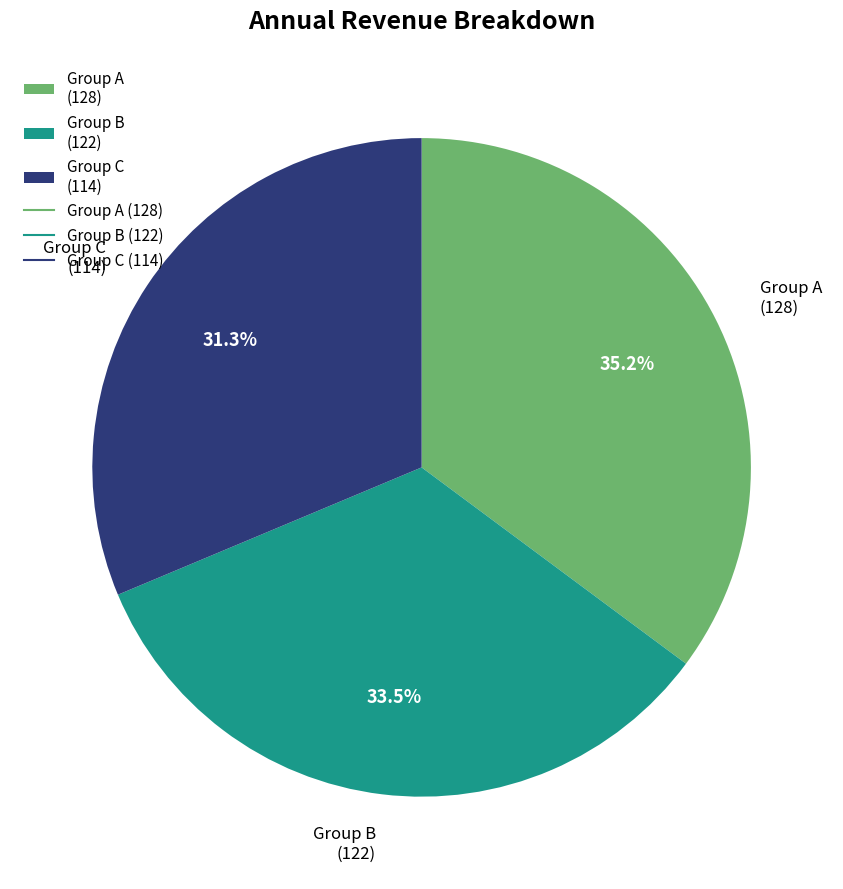

How many segments does this pie chart have?

3